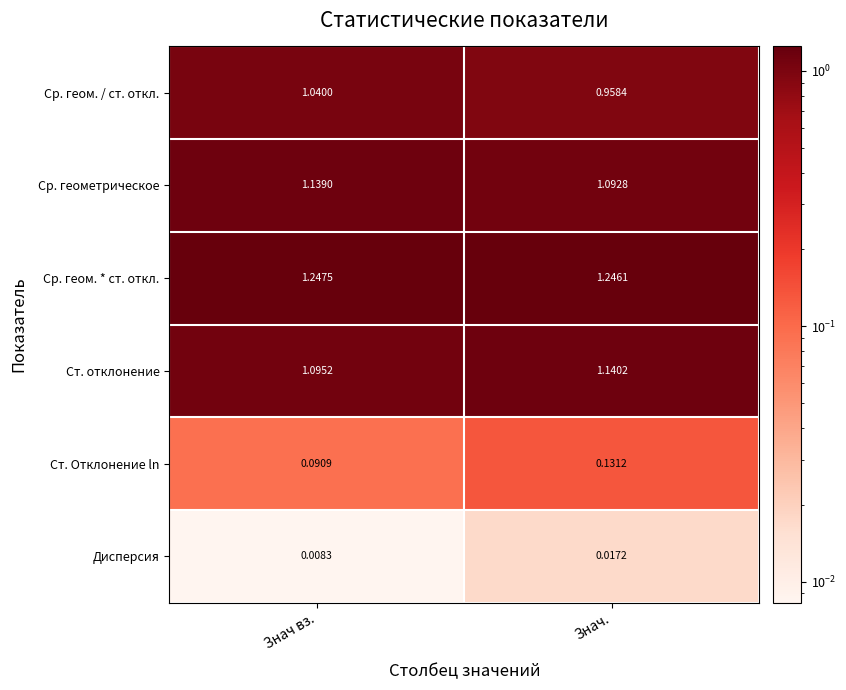

Which series has the largest range (max minus min)?

Ср. геом. / ст. откл.